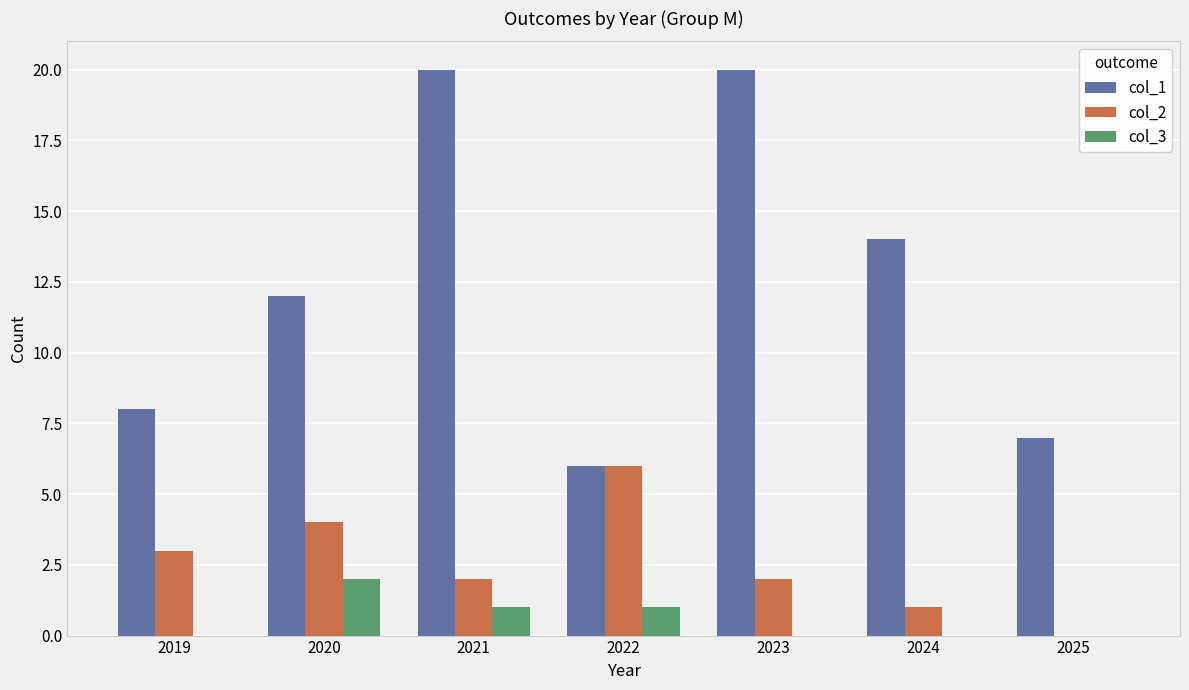

At which label does col_3 reach its peak?

2020